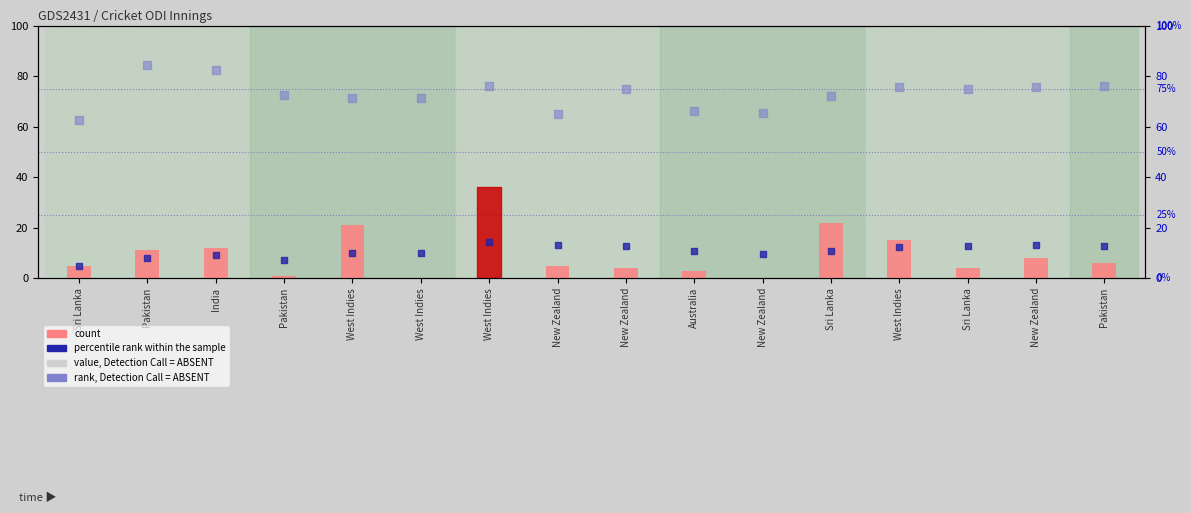

Which series has the largest total across all categories?

rank, Detection Call = ABSENT